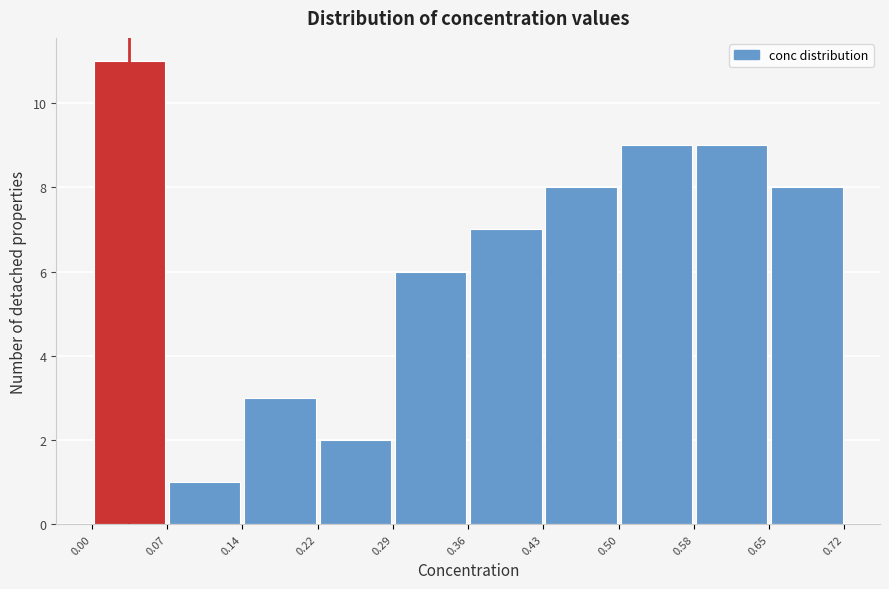

Over which range of the x-axis is the bar tallest?

0.00 to 0.07